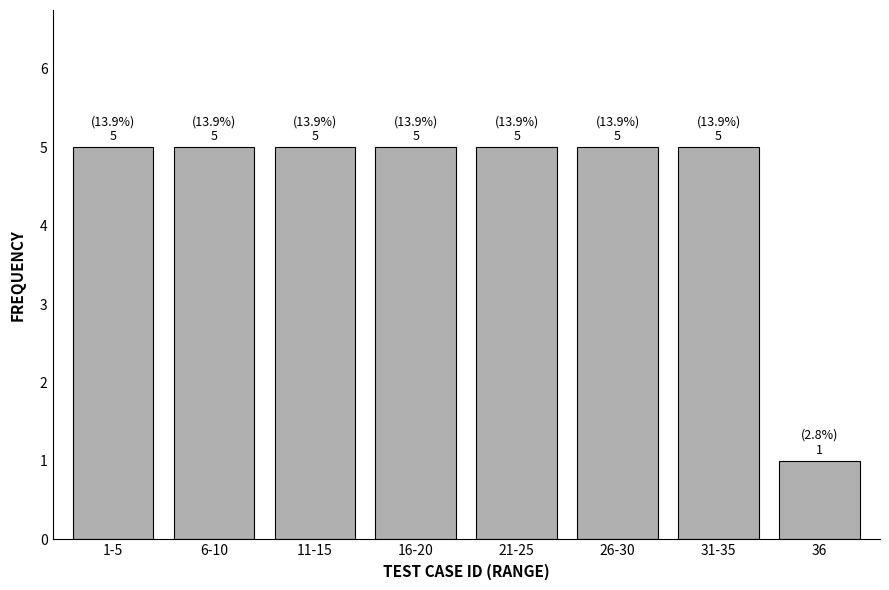

Reading left to right, extract all data points from this chart.

5	5	5	5	5	5	5	1